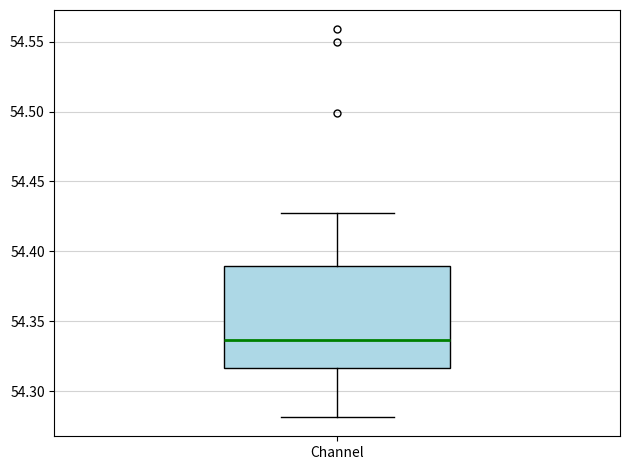

Where does the lower whisker of the box for Channel end on the y-axis? The values are not printed on the chart, so give them approximately, as read against the axis.

54.280